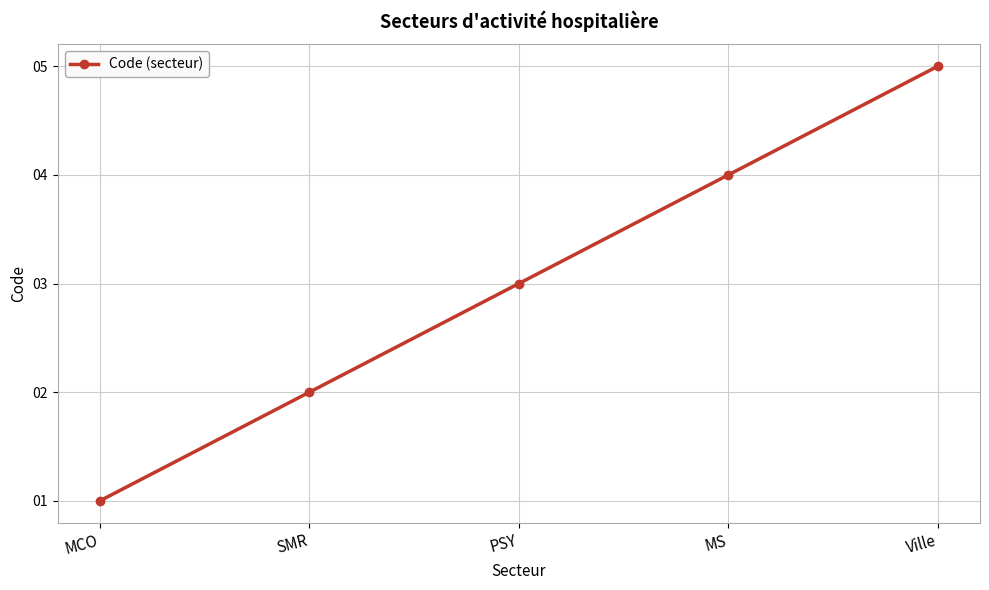

Which has a higher value, SMR or MCO?

SMR